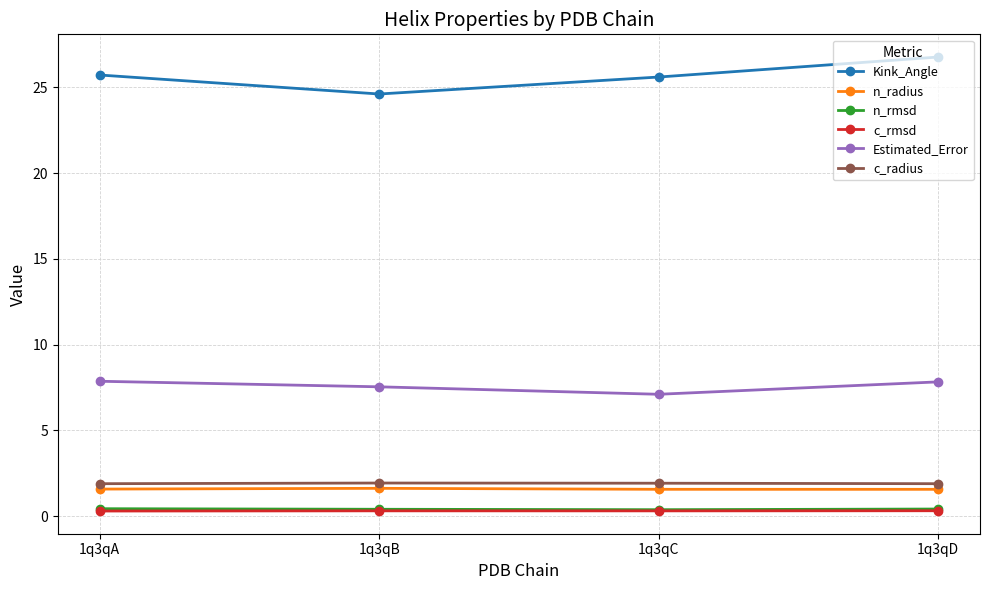

True or false: c_radius has more than 2 interior local peaks.

False